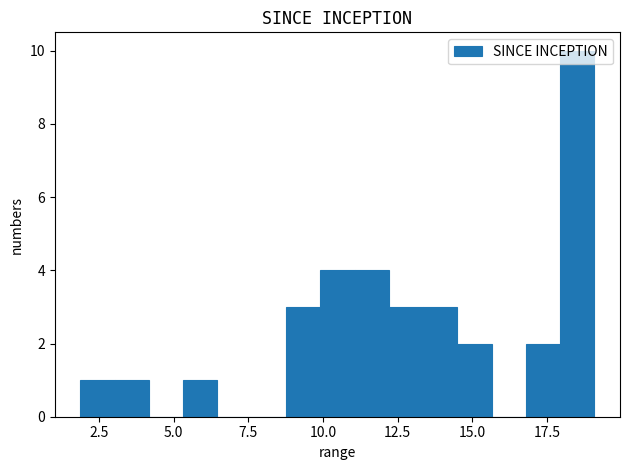

Around what value on the x-axis is the tallest bar? Give the approximate position of its centre, as read against the axis.

18.5